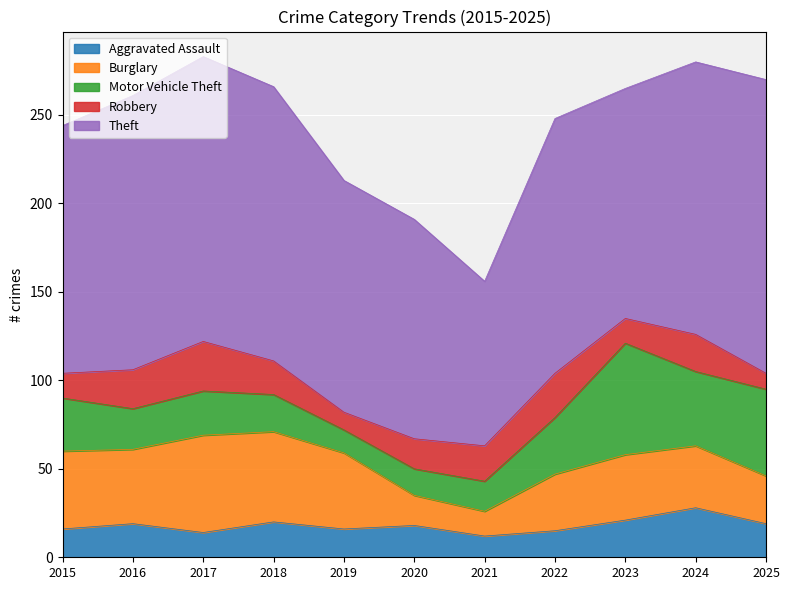

True or false: Aggravated Assault has a value of 16 at 2015.

True